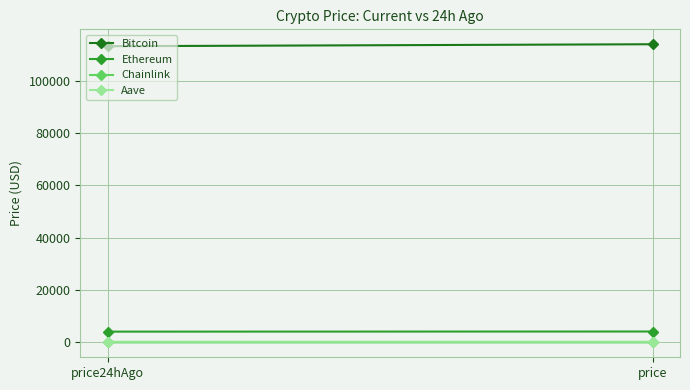

True or false: Bitcoin has a value of 113146.0 at price24hAgo.

True